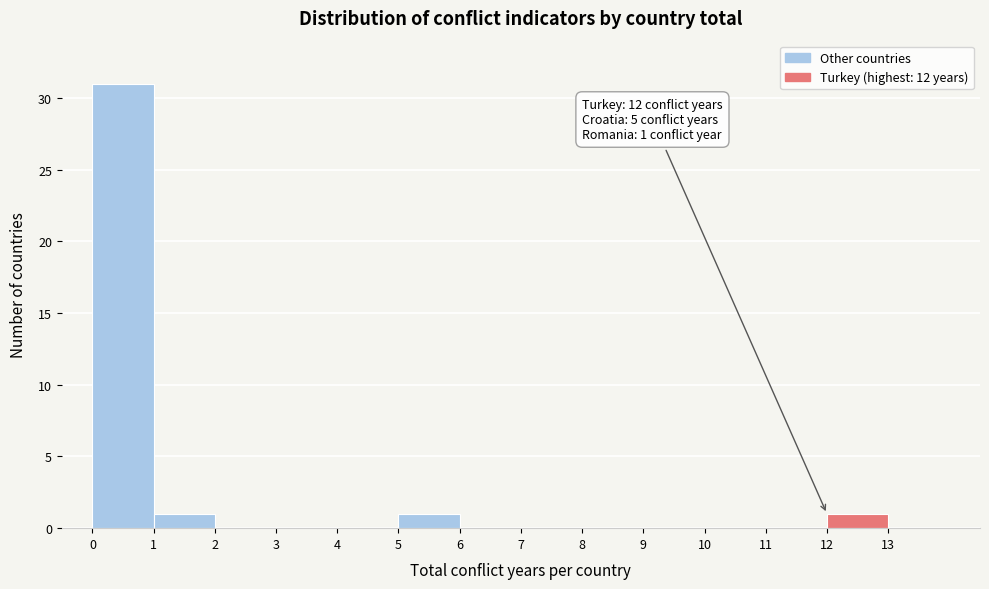

Which range on the x-axis has the tallest bar?

0 to 1